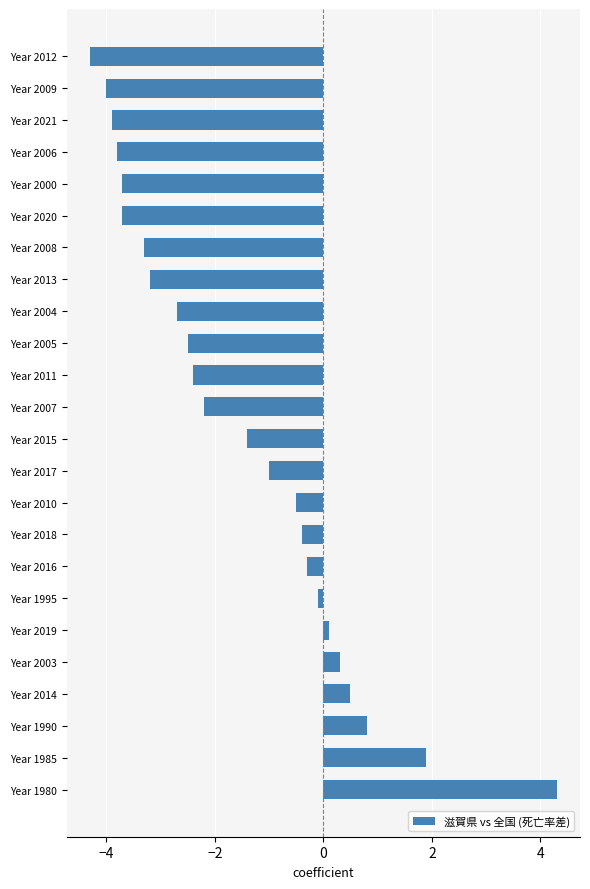

The value at Year 2015 is -2.0. True or false?

False